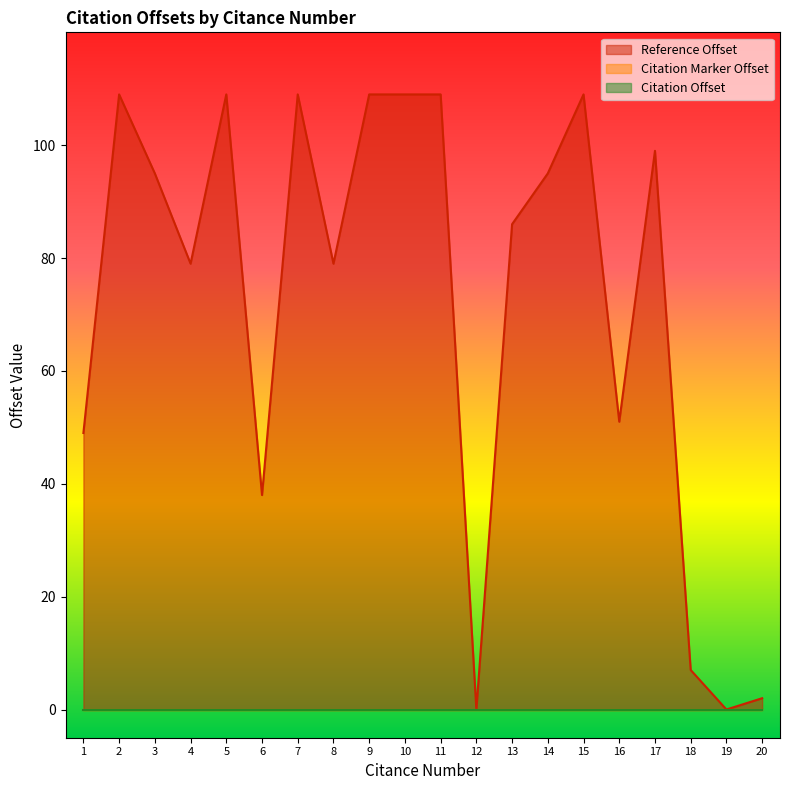

What is the sum of the Reference Offset values at 13 and 9?

195